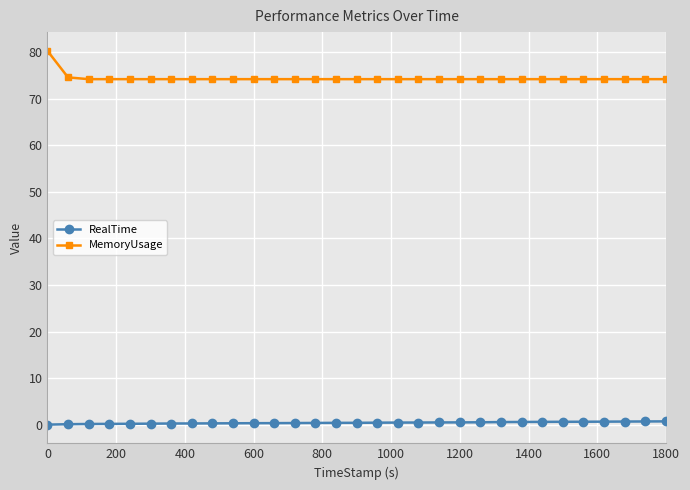

What is the sum of all RealTime values?

12.9